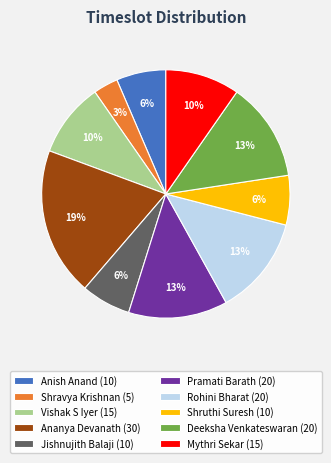

To the nearest percent, what is the combined percentage of Rohini Bharat and Shravya Krishnan?

16%